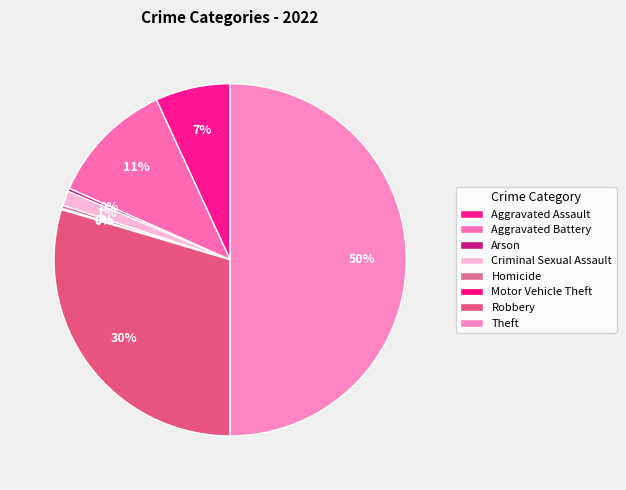

Is it true that Theft is 50% of the pie?

True